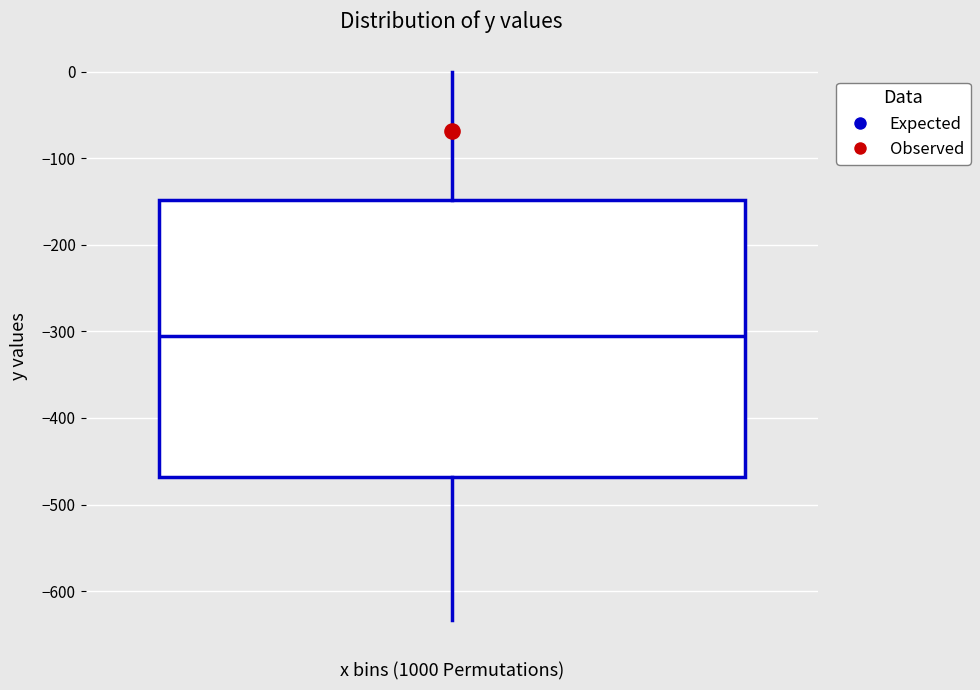

Where is the upper edge of the box on the y-axis? The values are not printed on the chart, so give them approximately, as read against the axis.

-150